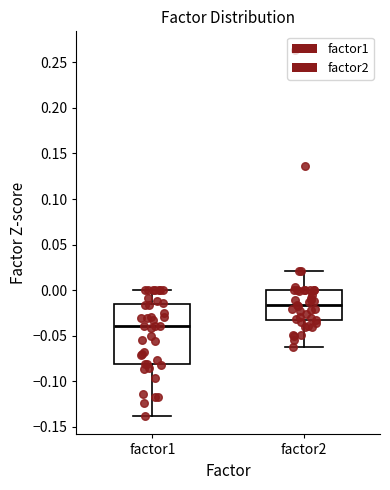

Where is the upper edge of the box for factor2 on the y-axis? The values are not printed on the chart, so give them approximately, as read against the axis.

0.000